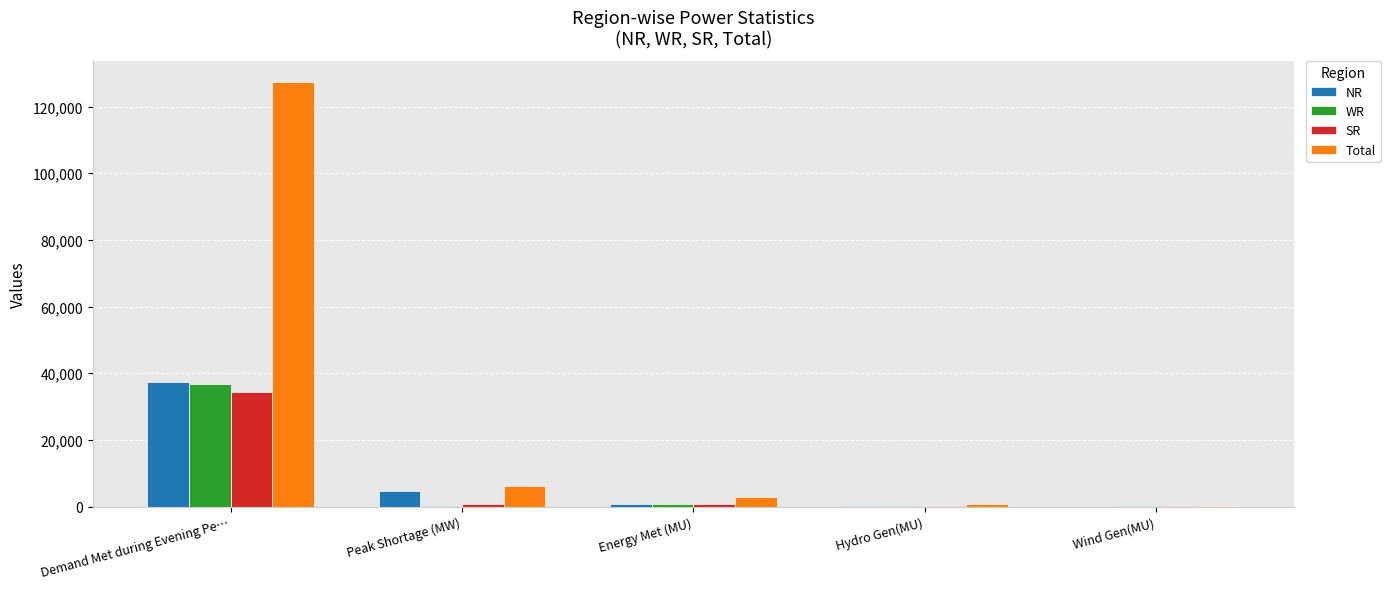

Is it true that WR equals 104 at Hydro Gen(MU)?

True